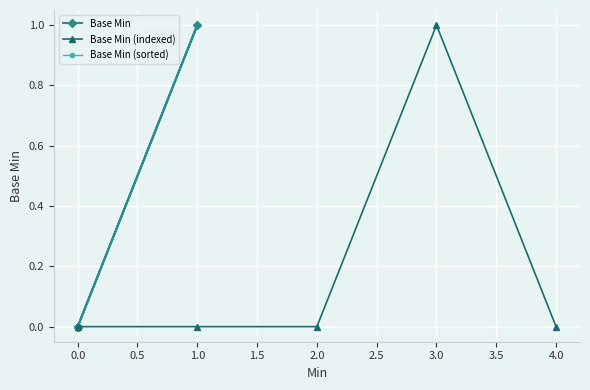

Which series has the largest range (max minus min)?

Base Min